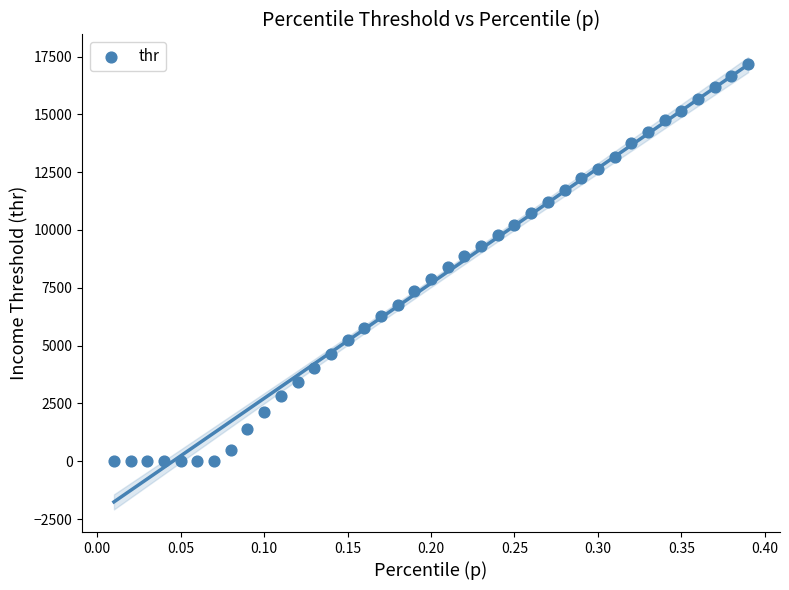

What is the range of X values (max minus min)?

0.4